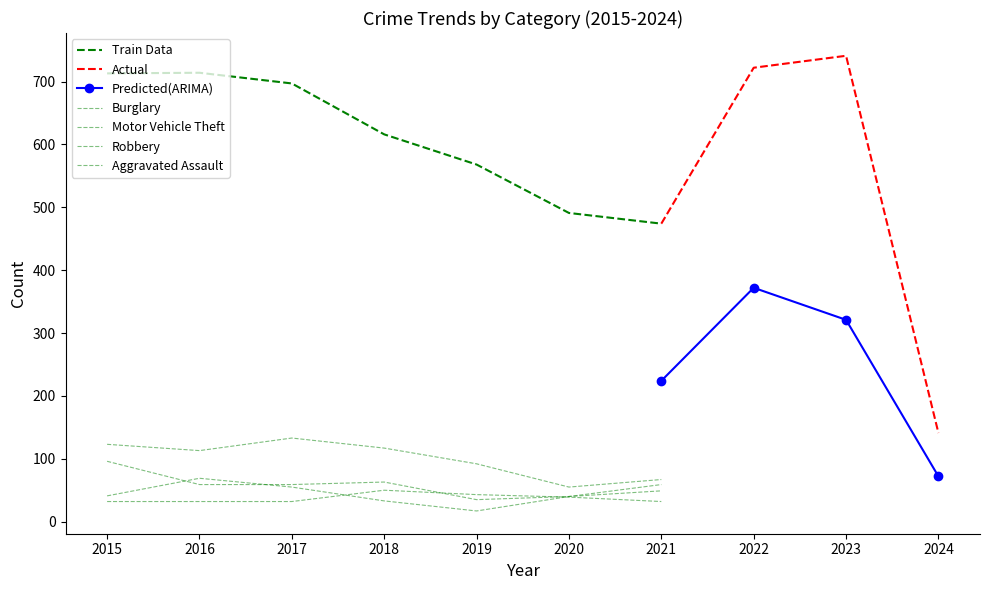

What is the total value across all series at 2021?

905